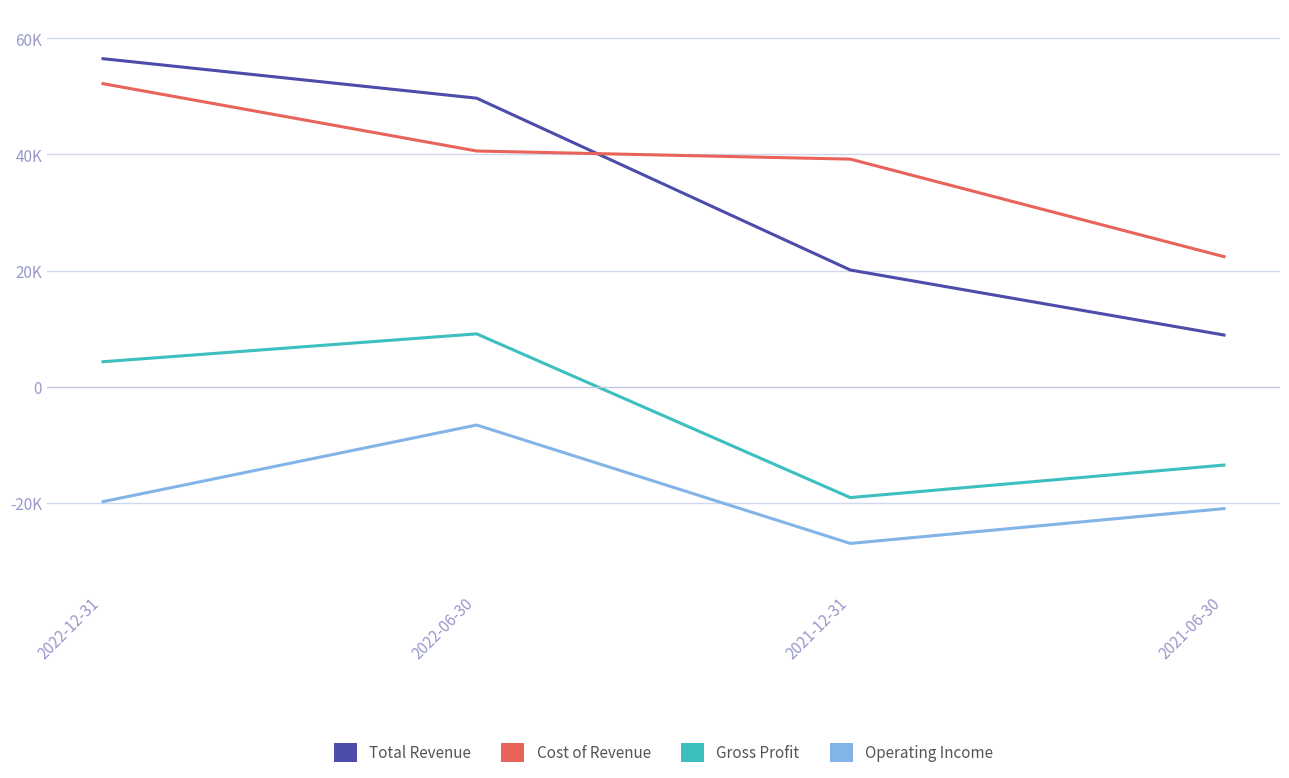

What is the value of the Total Revenue point at the 3rd from the left?

20100